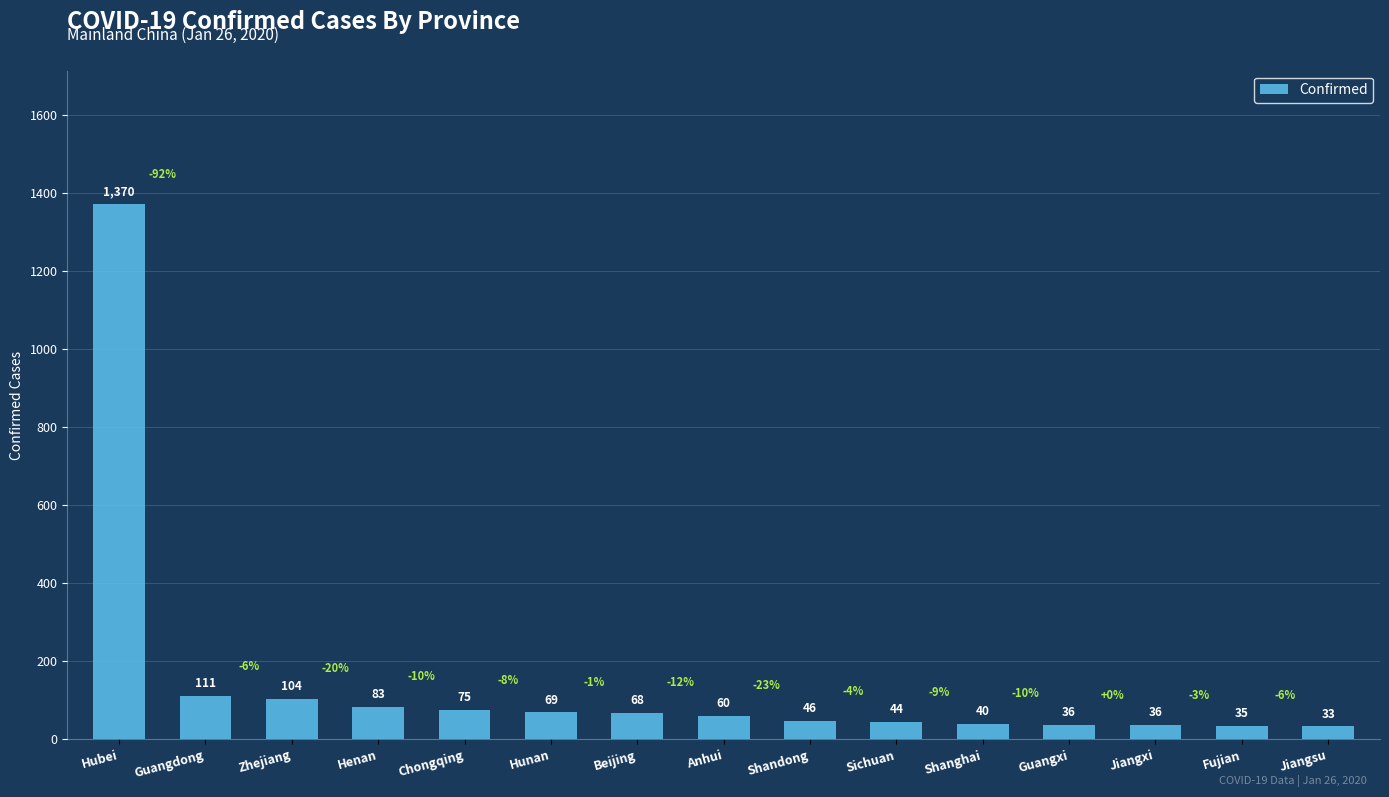

How many series are shown in this chart?

1